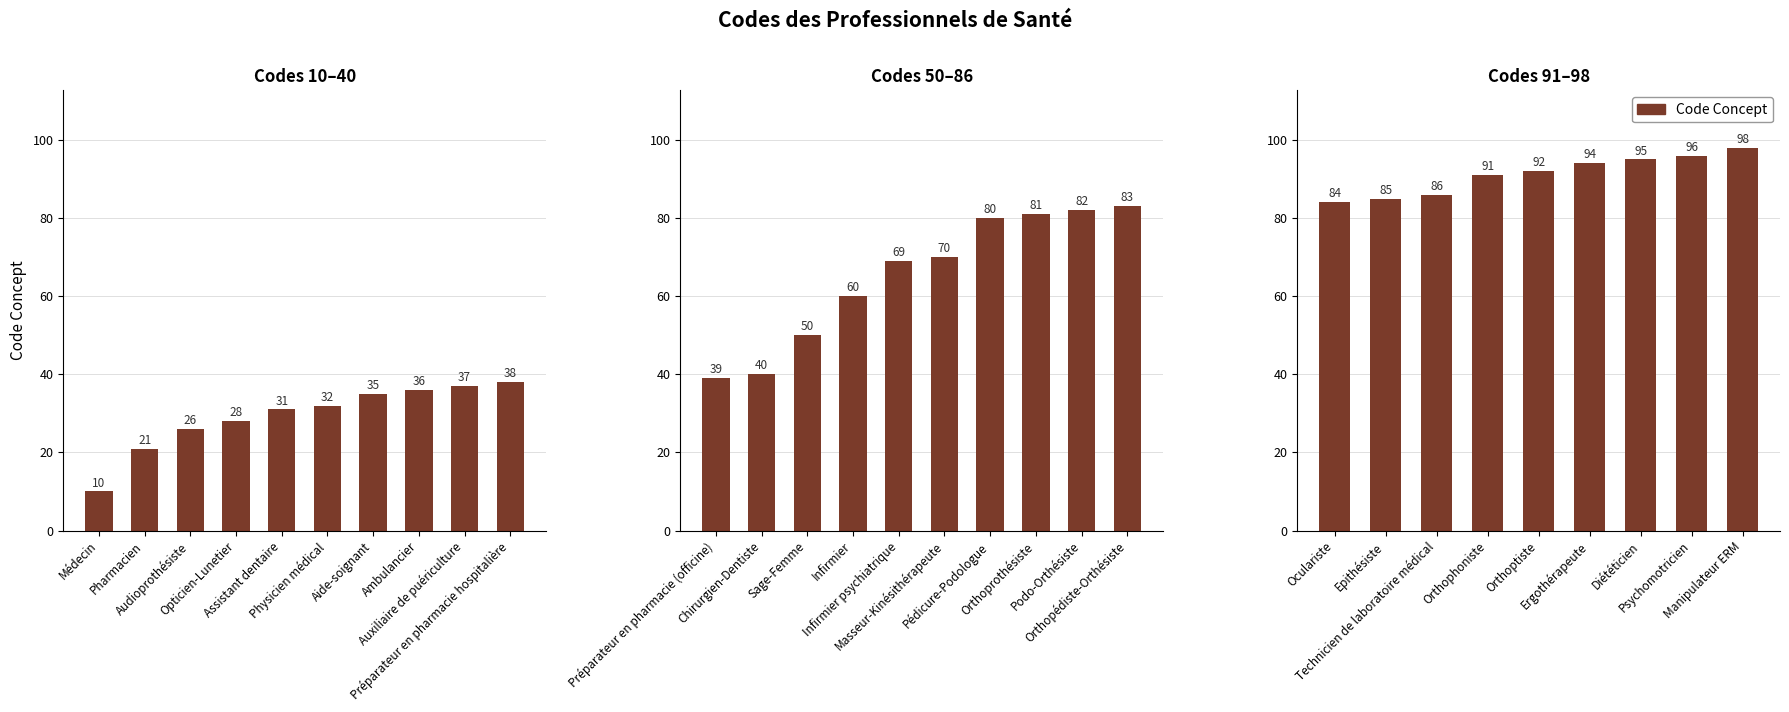

Are the bars grouped side by side (vs. stacked)?

No